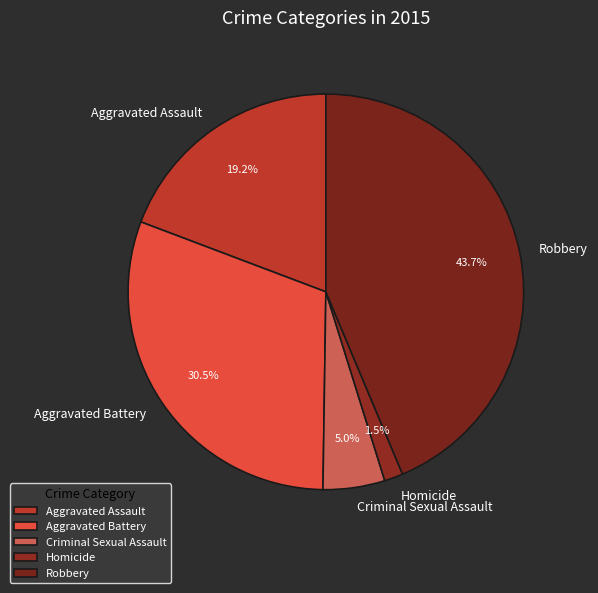

Does any single category account for the majority?

No